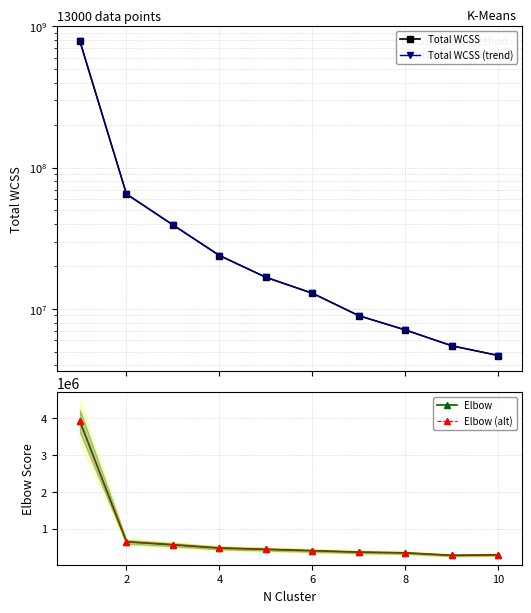

How many data points in Elbow are less than 437484?

5